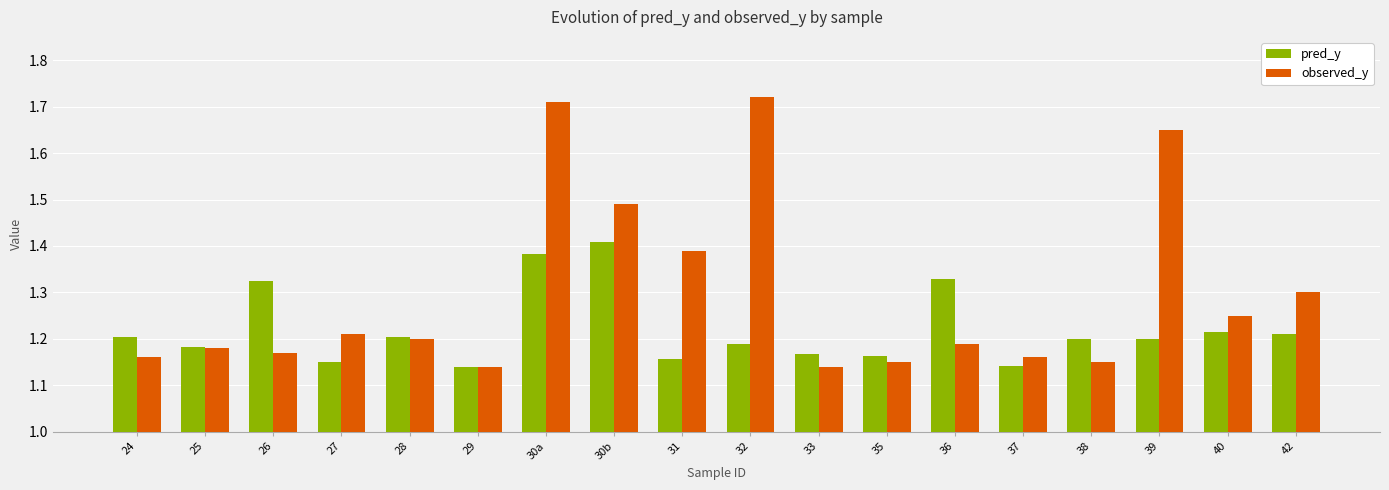

What position from the right is 39?

3